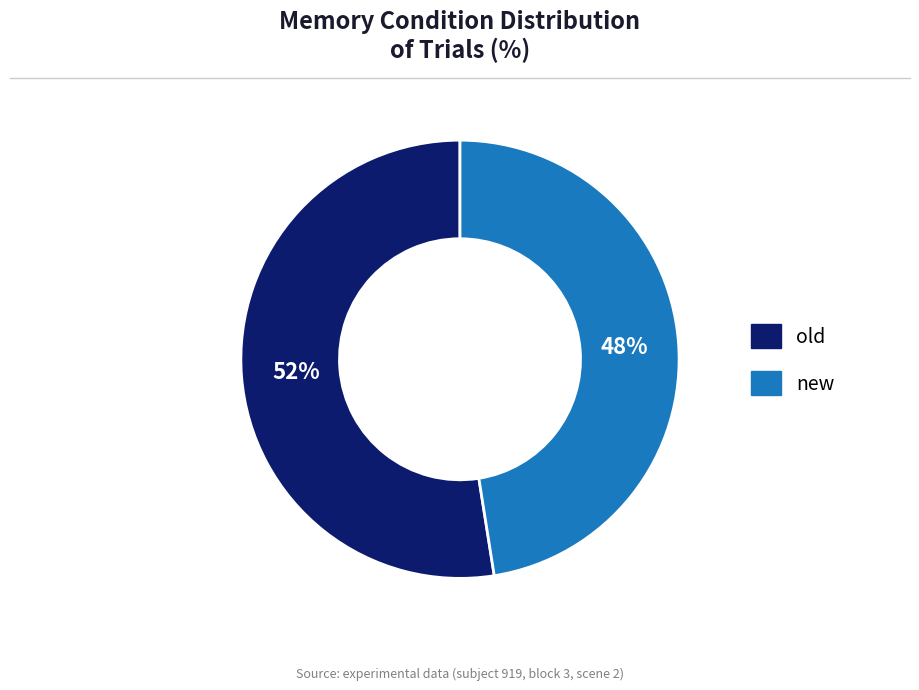

Is it true that new is 48% of the pie?

True